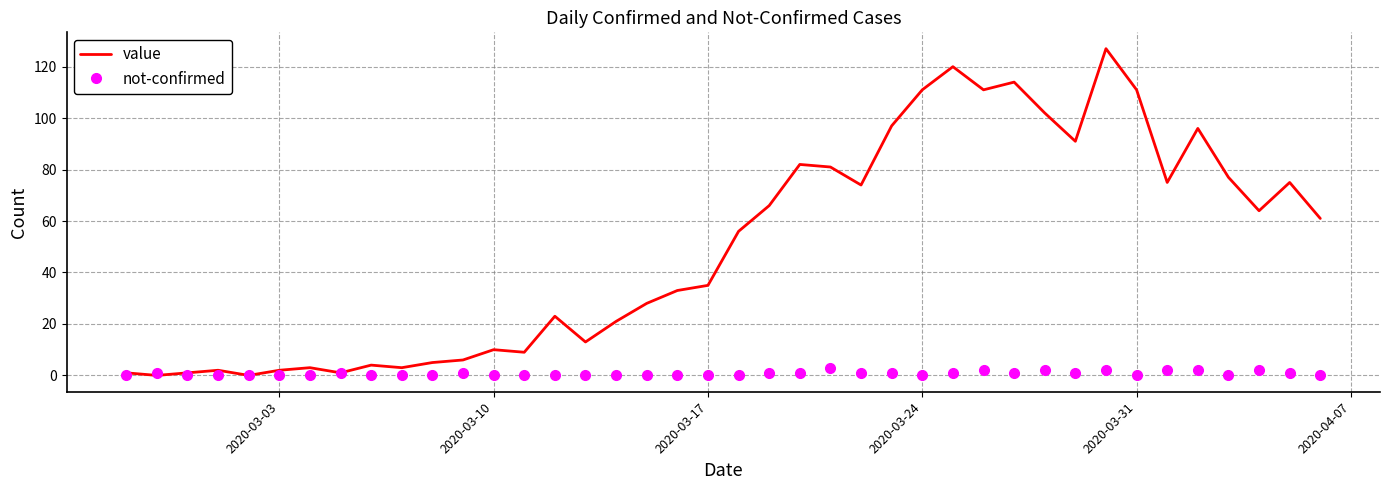

What is the average value of the not-confirmed series?

1